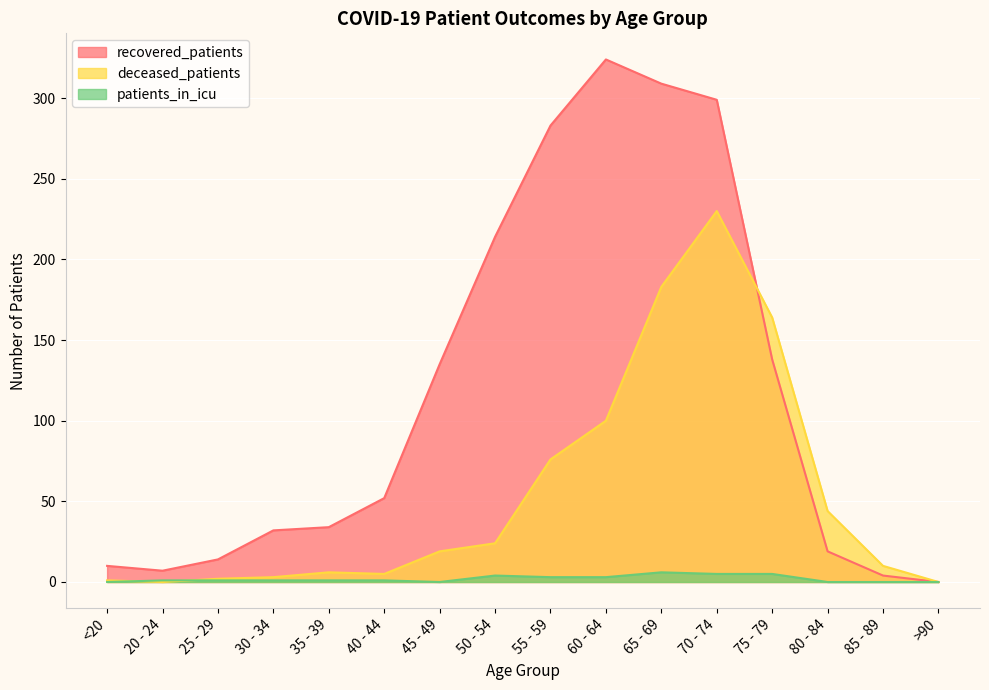

The value of patients_in_icu at 55 - 59 is 3. True or false?

True